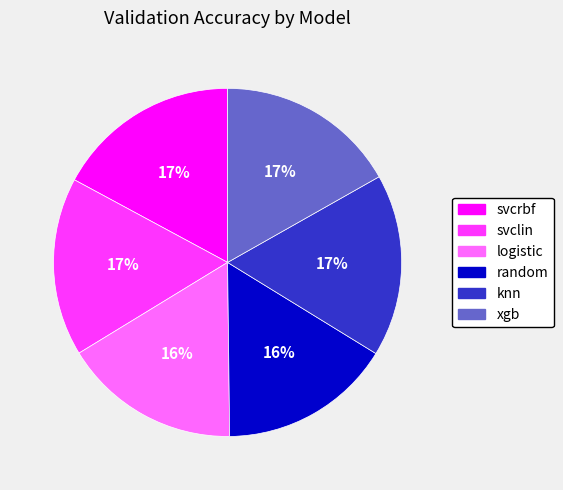

To the nearest percent, what portion does svclin represent?

17%